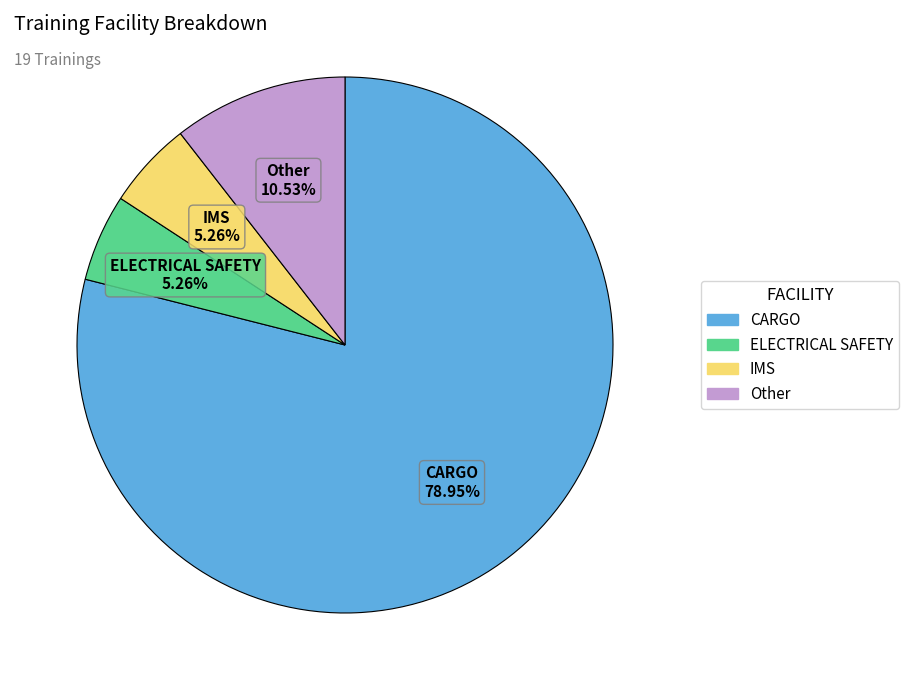

Is there any slice that represents more than half of the pie?

Yes